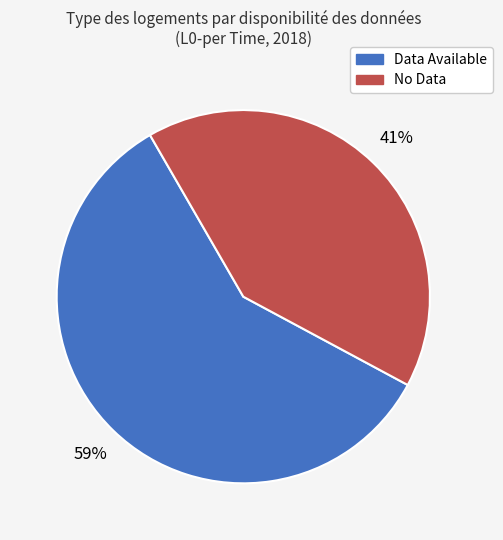

To the nearest percent, what is the difference between the largest and smallest slice percentages?

18%